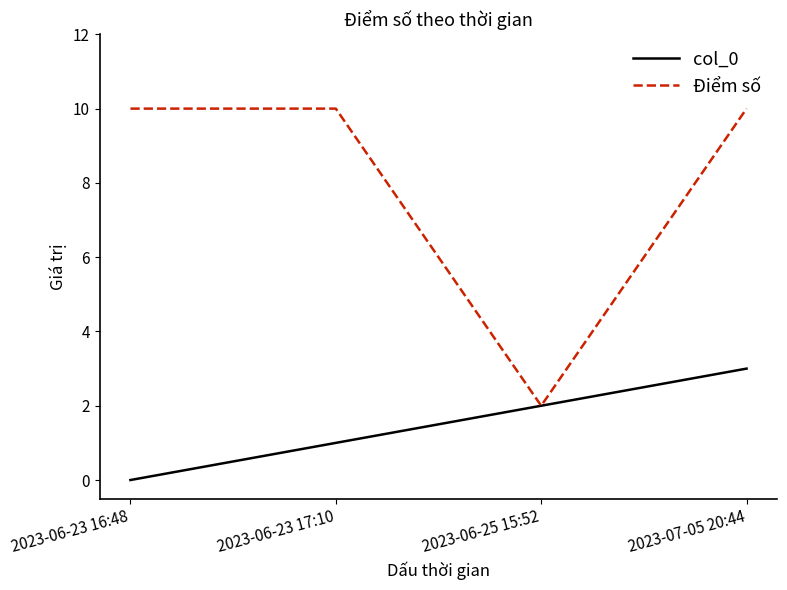

What is the spread (max minus min) of values at 2023-06-23 17:10?

9